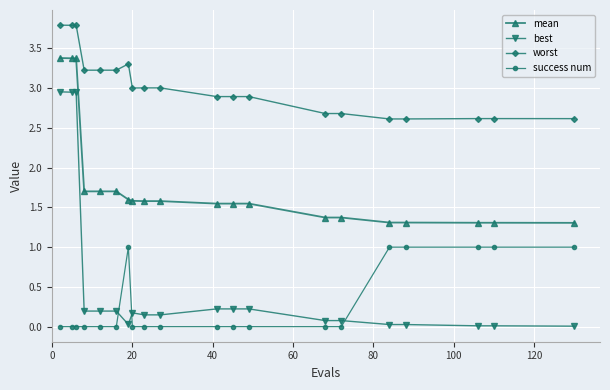

List the series in order of their peak value, highest first.

worst, mean, best, success num